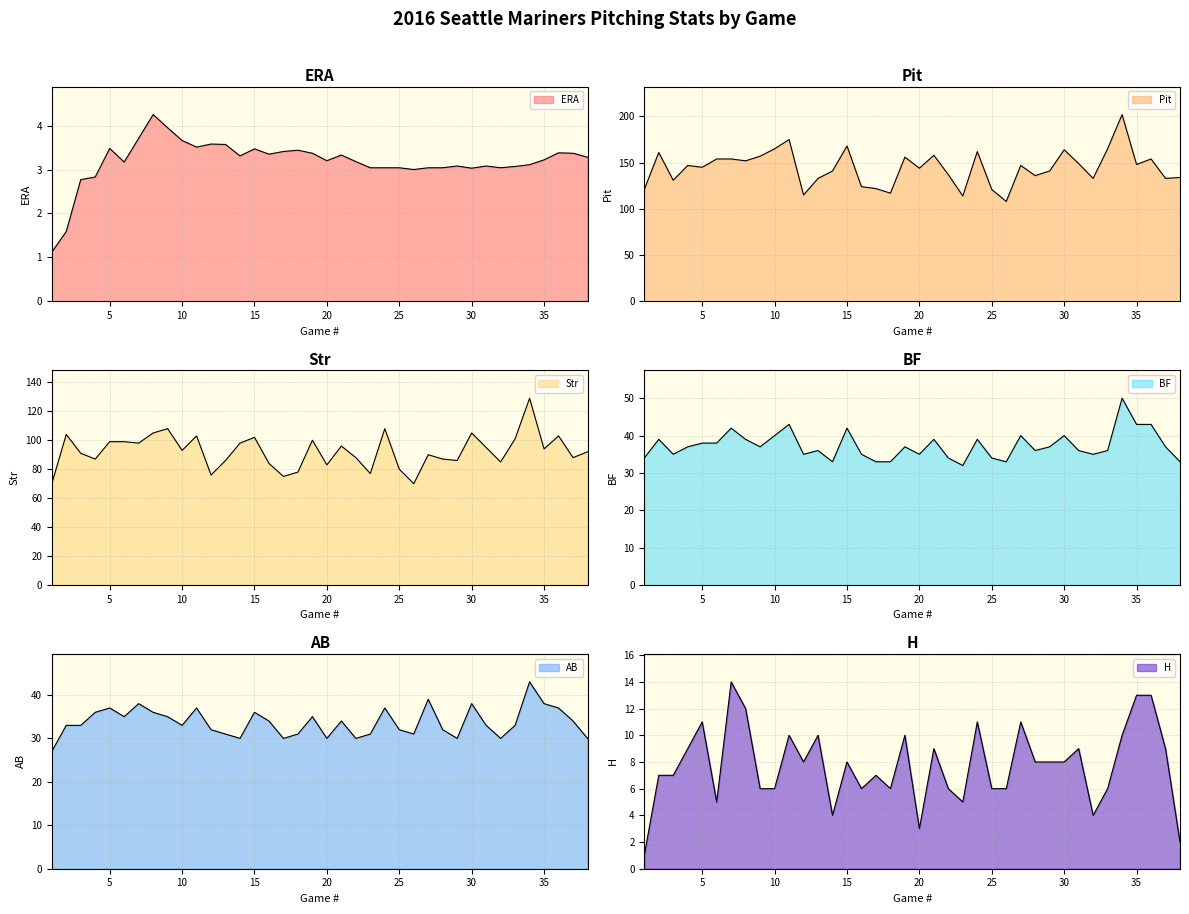

True or false: AB has more than 0 interior local peaks.

True